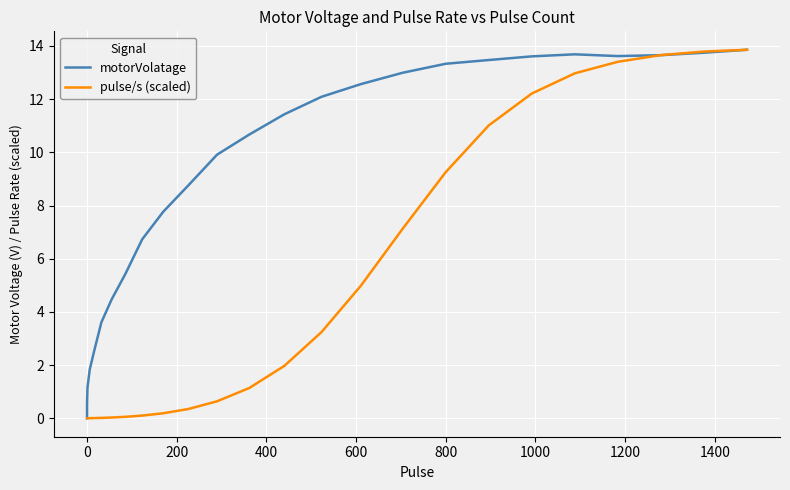

Reading right to left, what are all the values shown in this chart?

motorVolatage: 13.9	13.7	13.7	13.6	13.7	13.6	13.5	13.3	13.0	12.6	12.1	11.4	10.7	9.9	8.8	7.8	6.7	5.4	4.5	3.6	2.5	1.8	1.2	0.6	0.2	0.0	0.0	0.0	0.0	0.0	0.0	0.0	0.0	0.0	0.0	0.0	0.0	0.0	0.0	0.0
pulse/s (scaled): 13.9	13.8	13.7	13.4	13.0	12.2	11.0	9.3	7.1	5.0	3.2	2.0	1.1	0.6	0.3	0.2	0.1	0.1	0.0	0.0	0.0	0.0	0.0	0.0	0.0	0.0	0.0	0.0	0.0	0.0	0.0	0.0	0.0	0.0	0.0	0.0	0.0	0.0	0.0	0.0